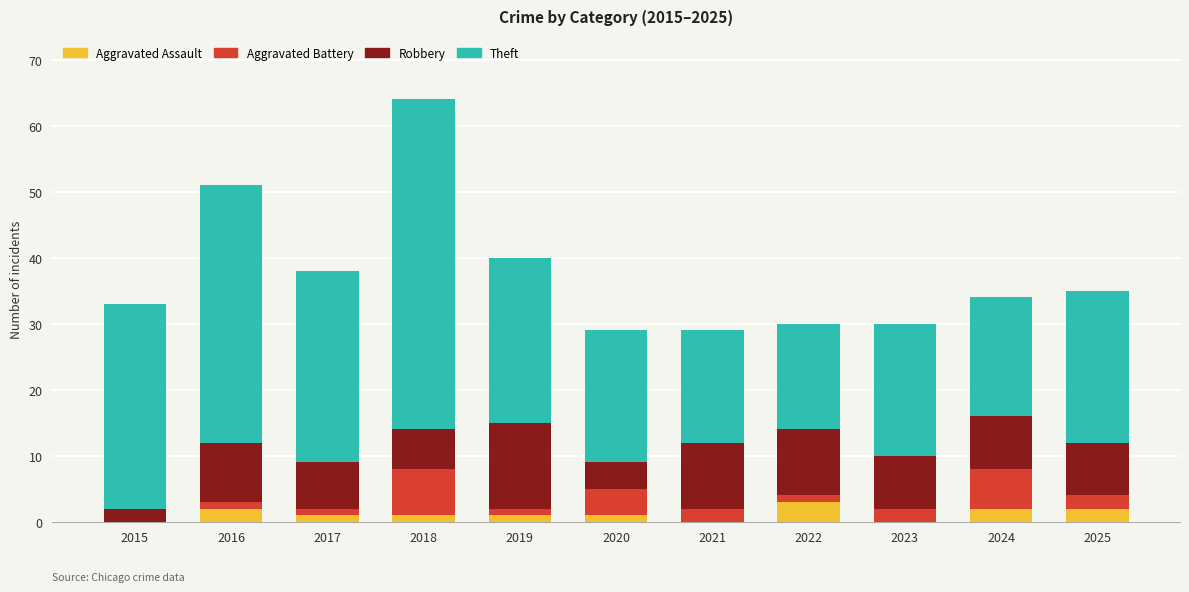

What is the sum of all Aggravated Assault values?

13